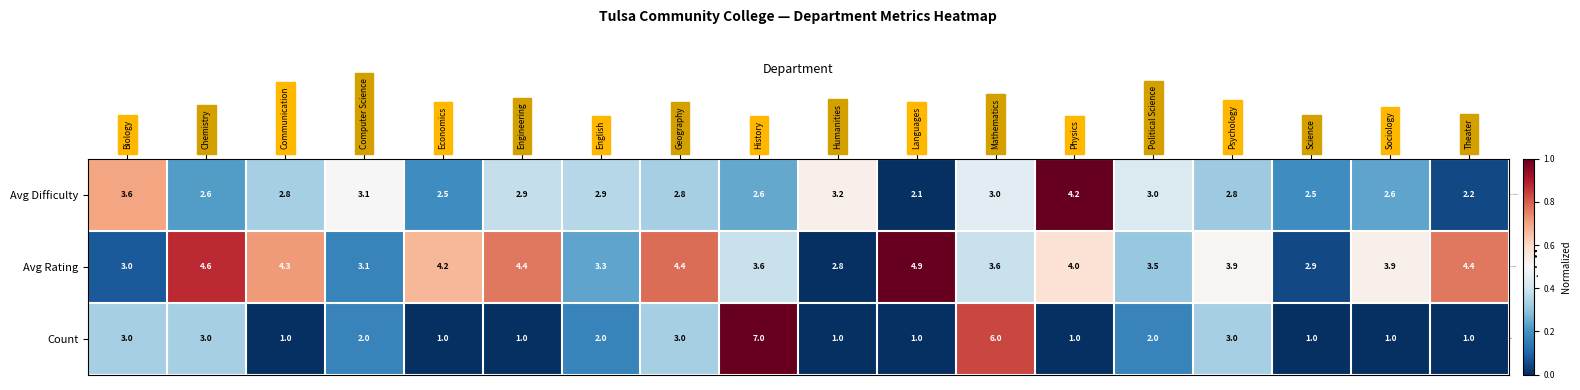

What is the sum of all Count values?

40.0